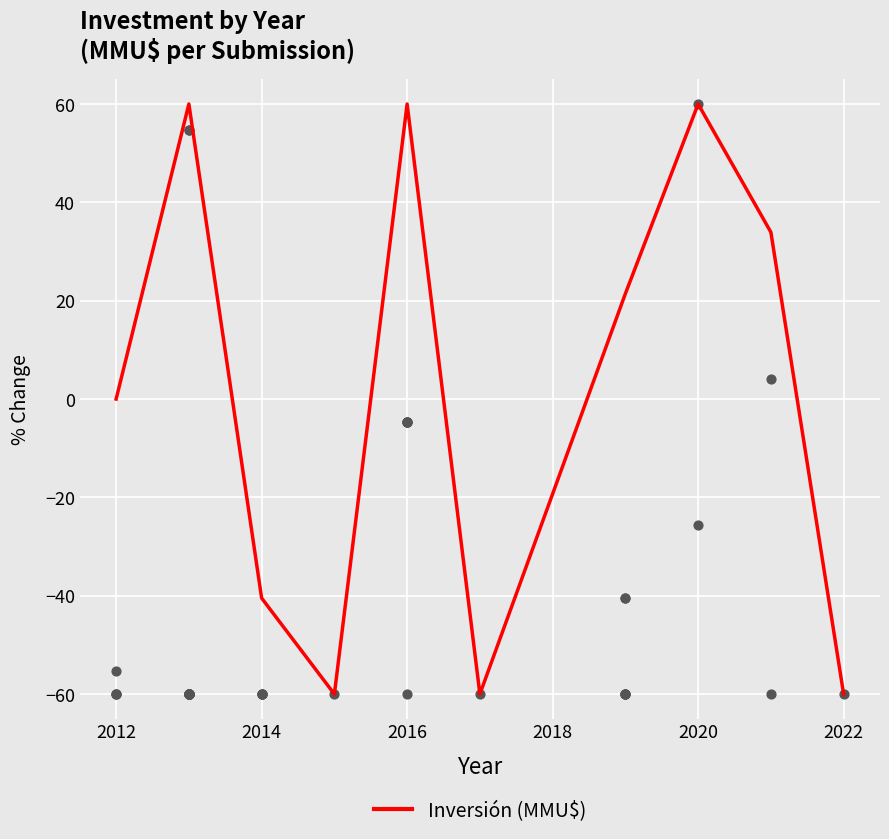

True or false: Inversión (MMU$) has a value of 0.0 at 2012.

True